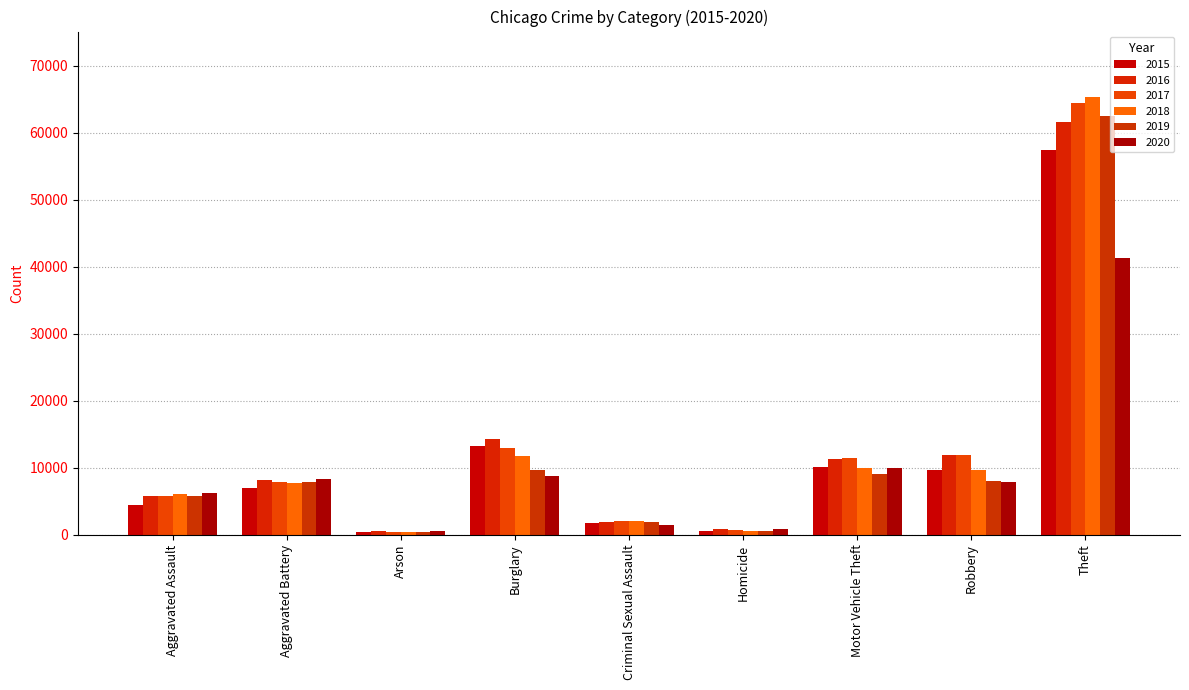

Which series has the widest spread of values?

2018